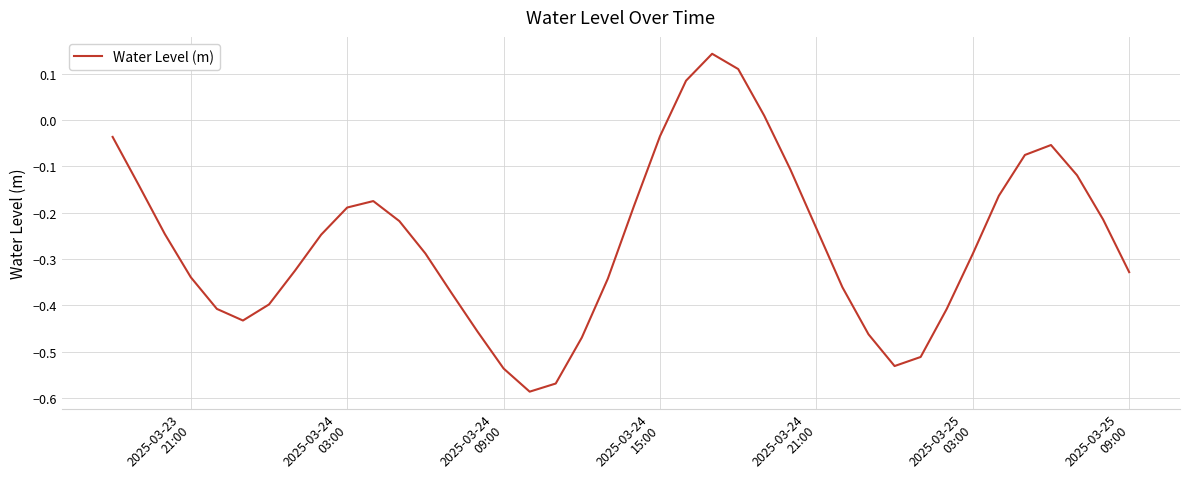

What is the difference between the maximum and minimum values?

0.7